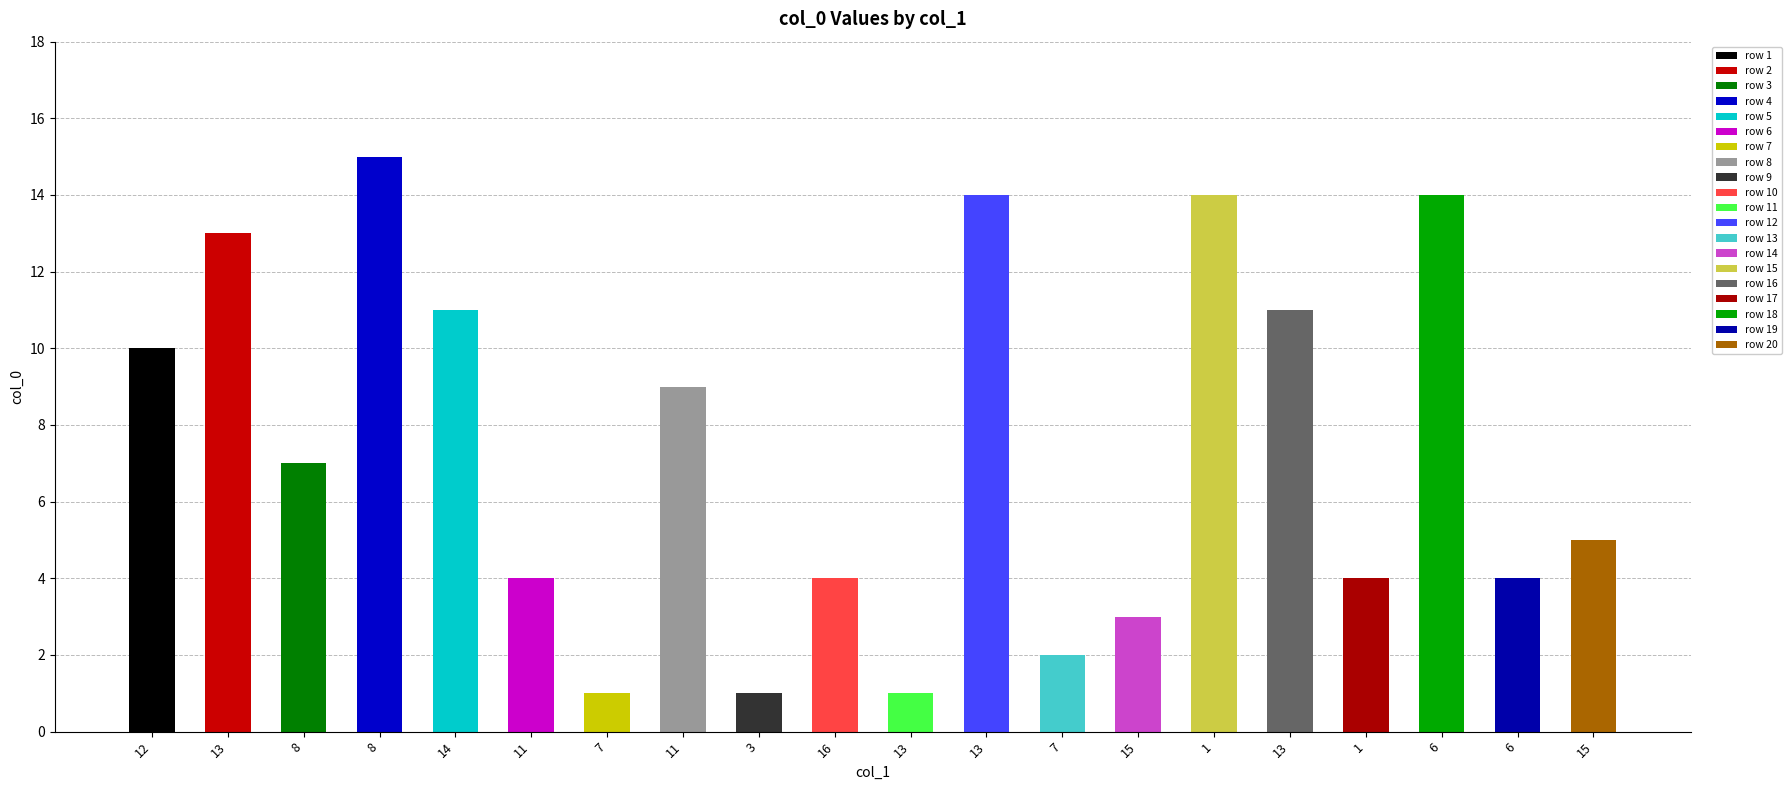

What is the difference between the values at 11 and 8?

2